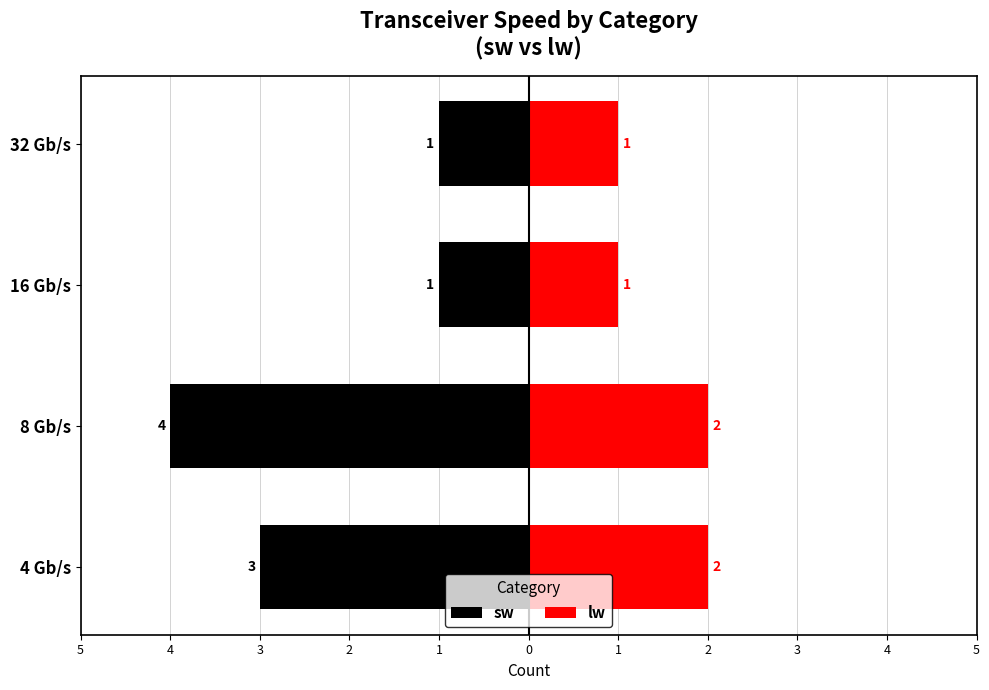

At how many categories does at least one series exceed -2?

4